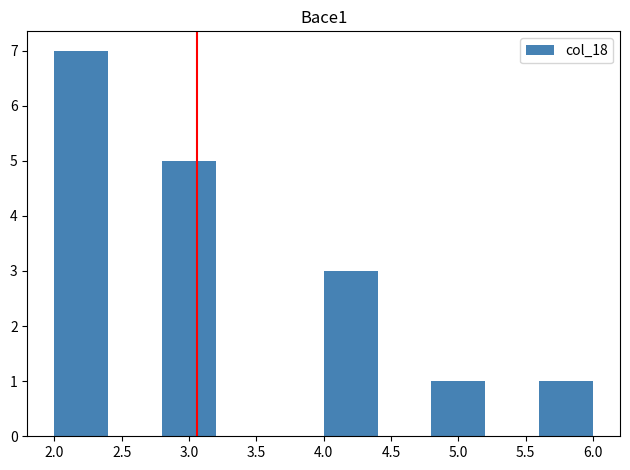

What is the height of the bar covering 2.8 to 3.2 on the x-axis? The values are not printed on the chart, so give them approximately, as read against the axis.

5